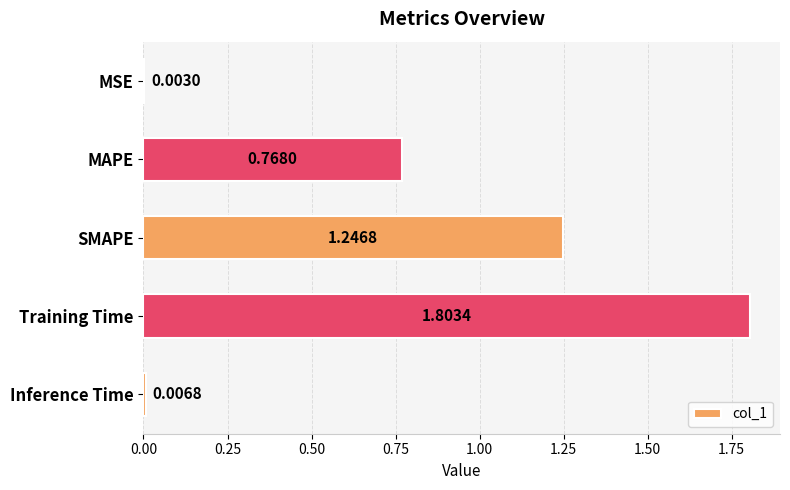

What is the change in value from MAPE to SMAPE?

+0.5